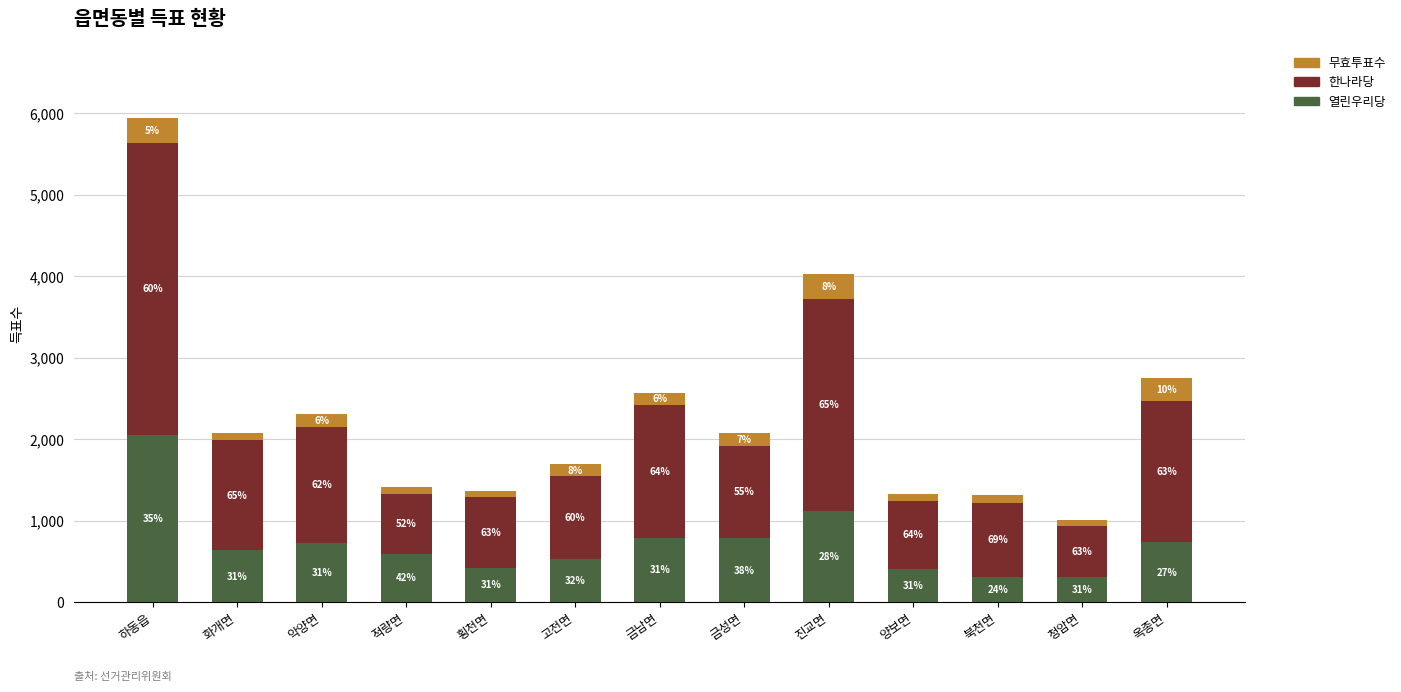

What is the difference between the 열린우리당 values at 하동읍 and 금성면?

1269